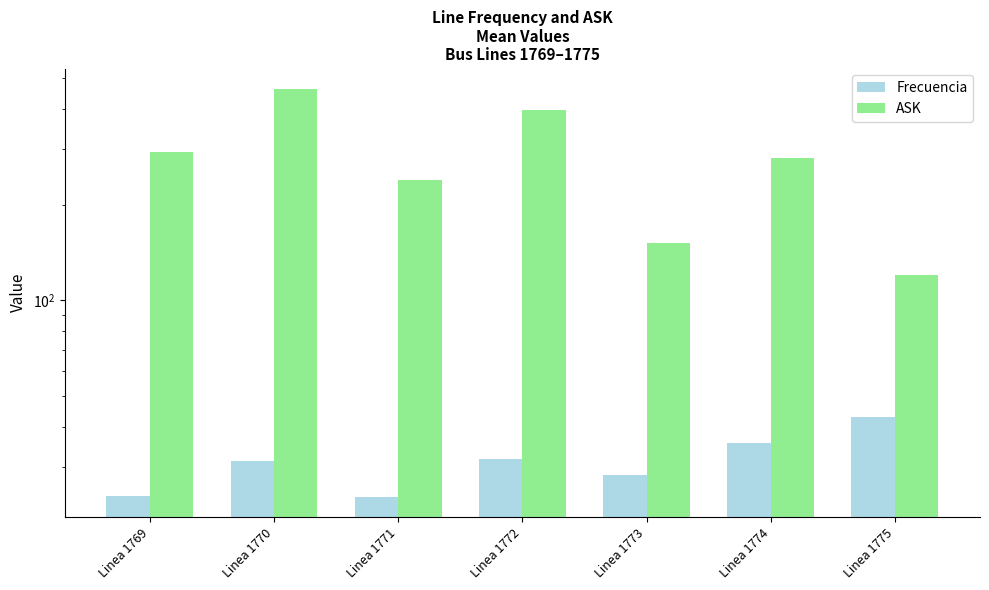

What is the sum of all ASK values?

1940.6